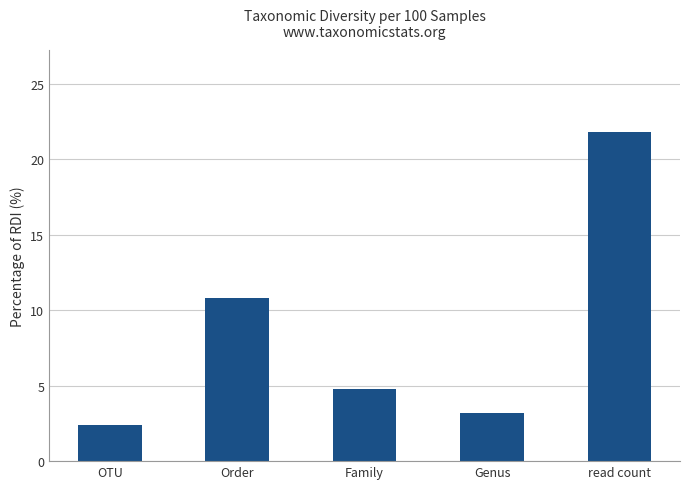

Reading left to right, extract all data points from this chart.

OTU=2.4	Order=10.8	Family=4.8	Genus=3.2	read count=21.8